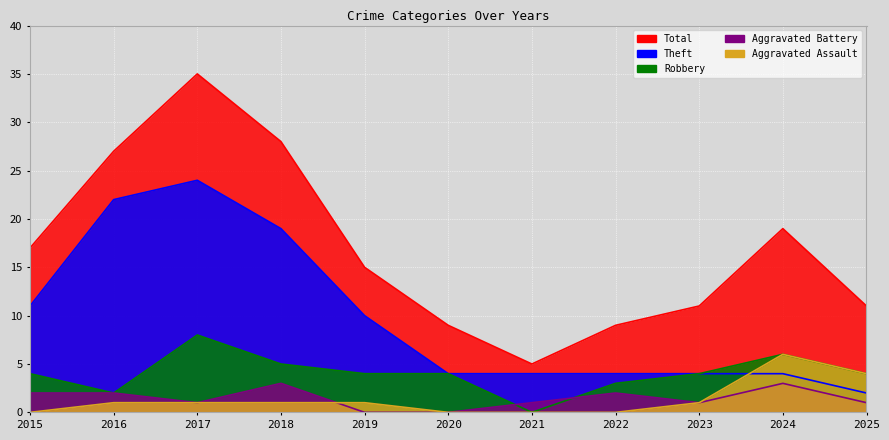

Where is the first local maximum for Total?

2017